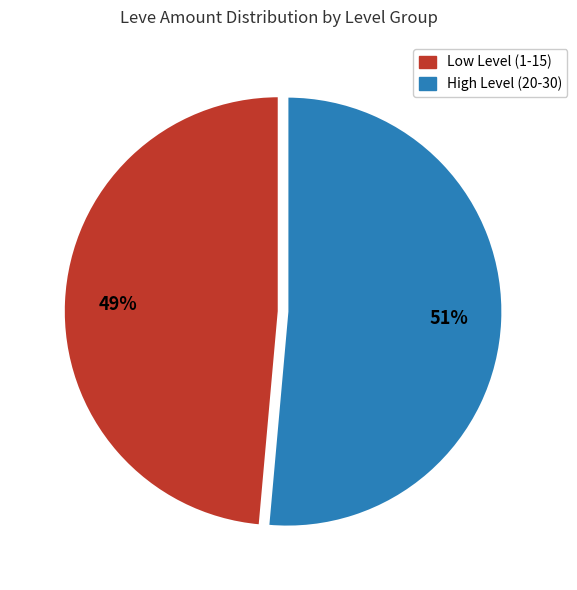

Does any single category account for the majority?

Yes